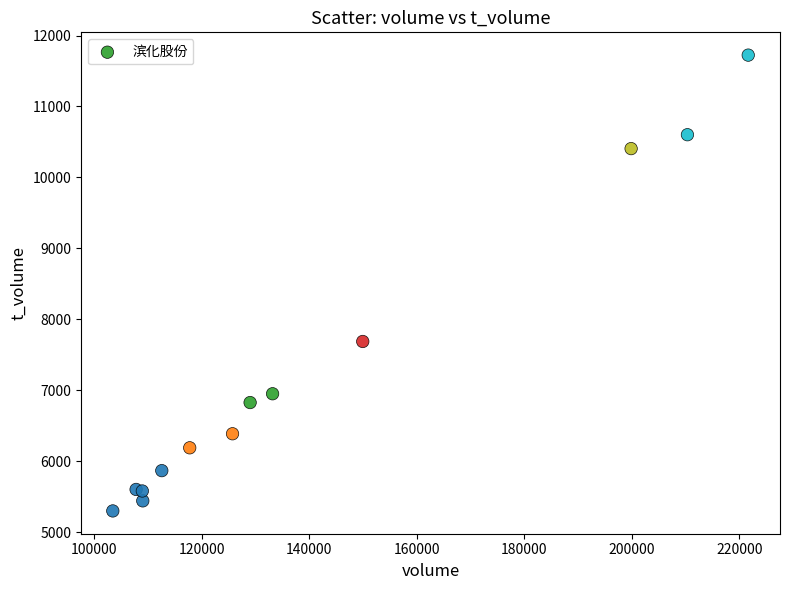

What Y value in the scatter plot is closest to 8511?

7687